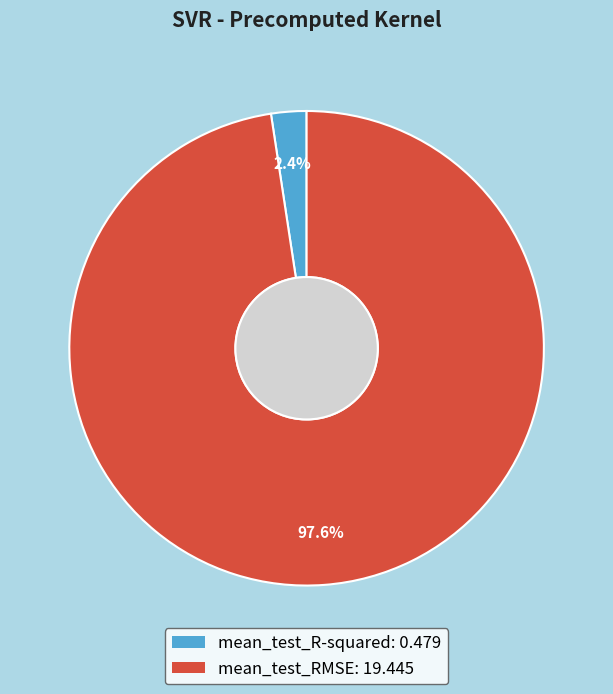

What is the total percentage of mean_test_R-squared and mean_test_RMSE?

100.0%